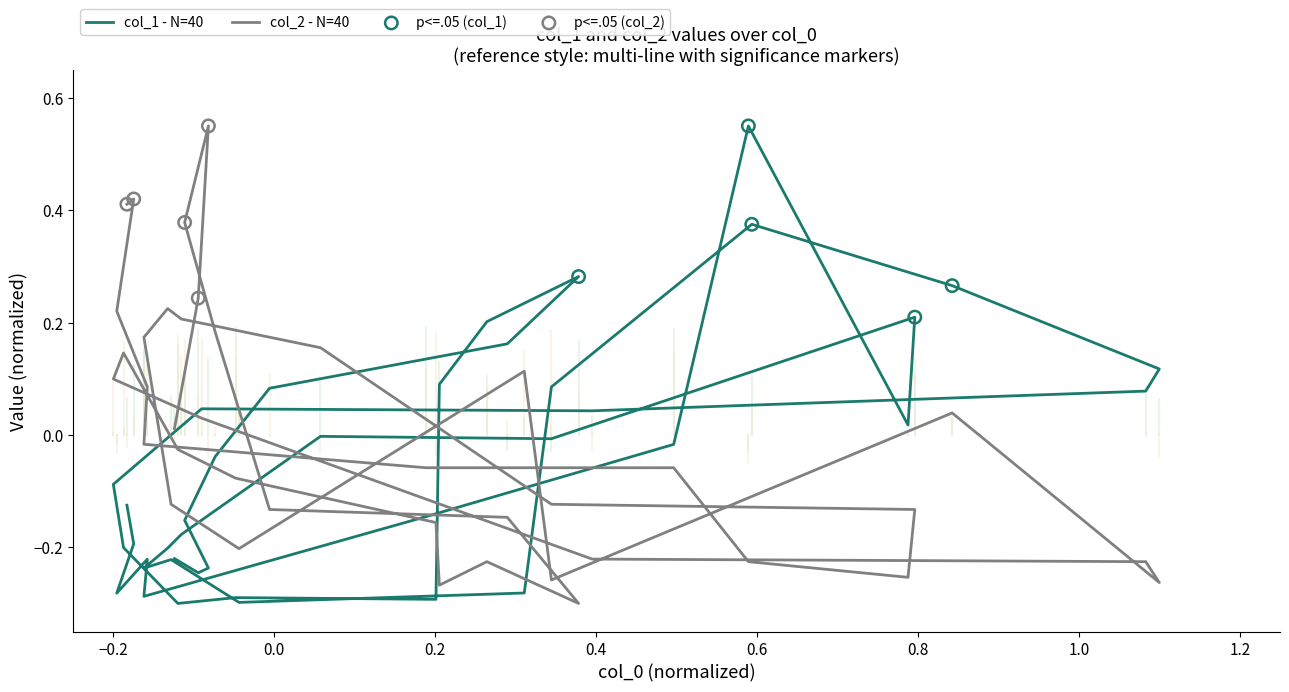

Which series reaches the maximum Y coordinate?

col_1